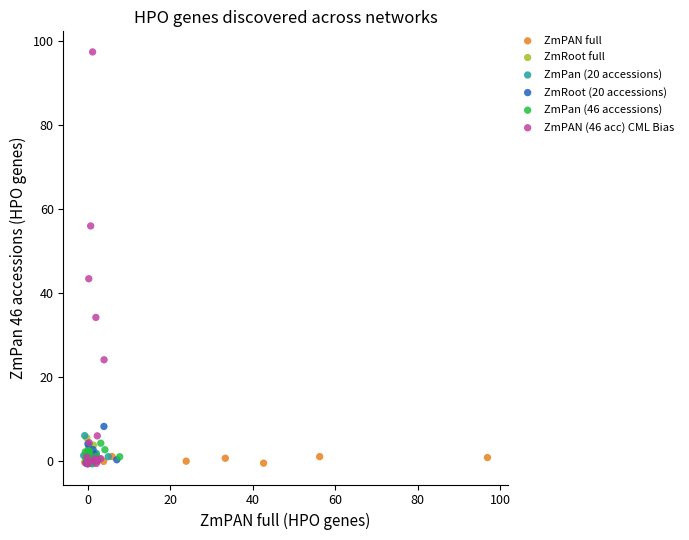

What are all the series names shown in the legend?

ZmPAN full, ZmRoot full, ZmPan (20 accessions), ZmRoot (20 accessions), ZmPan (46 accessions), ZmPAN (46 acc) CML Bias